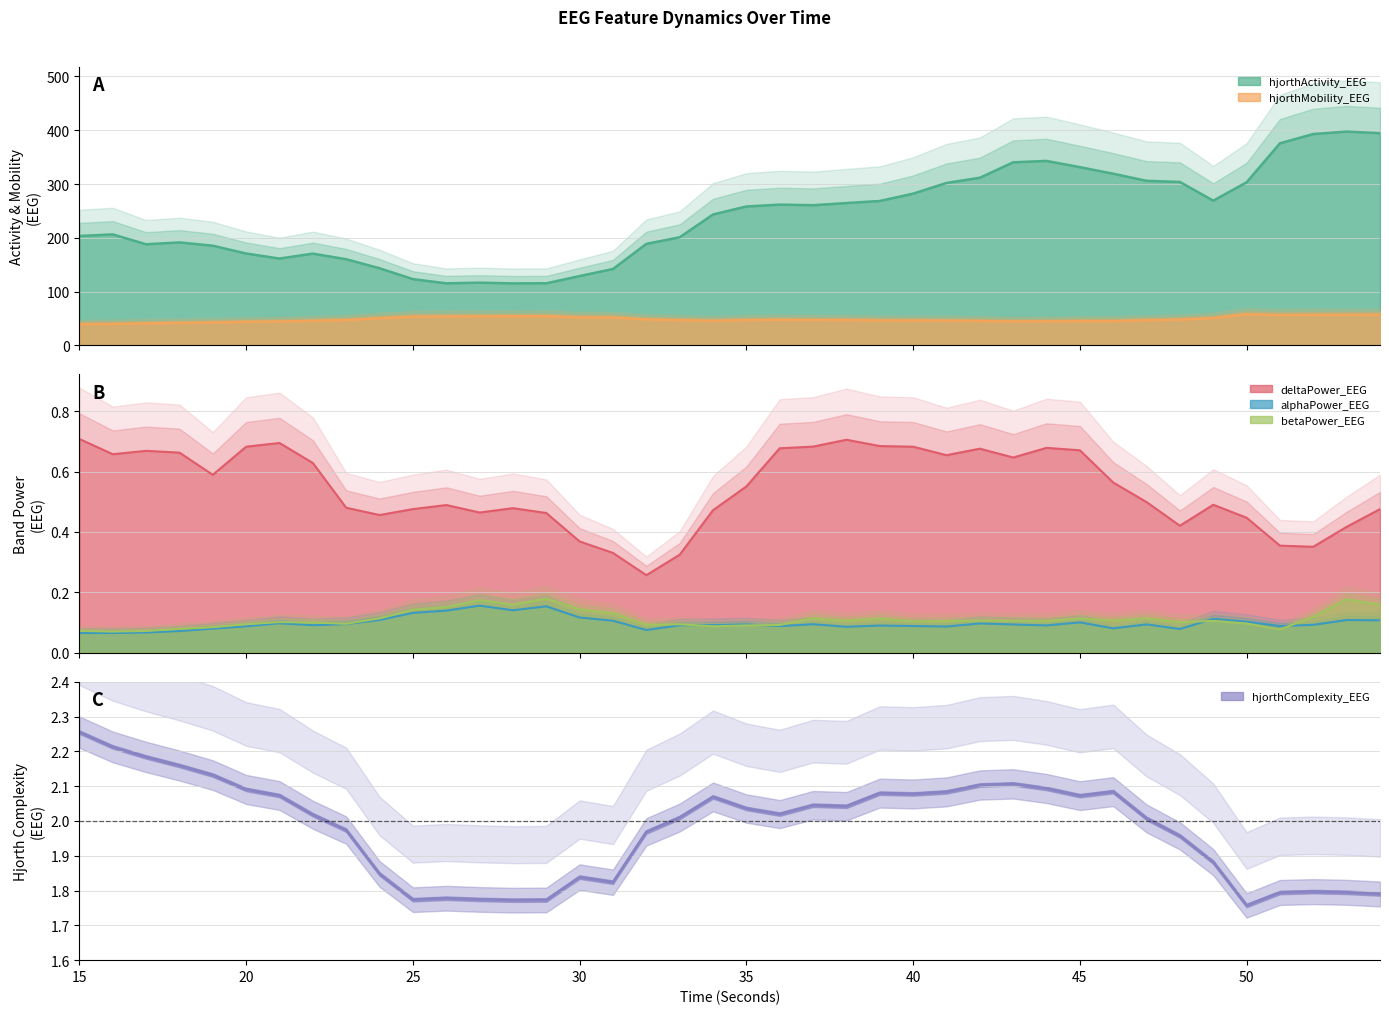

Is the value of betaPower_EEG at 20 greater than the value of alphaPower_EEG at 34?

Yes